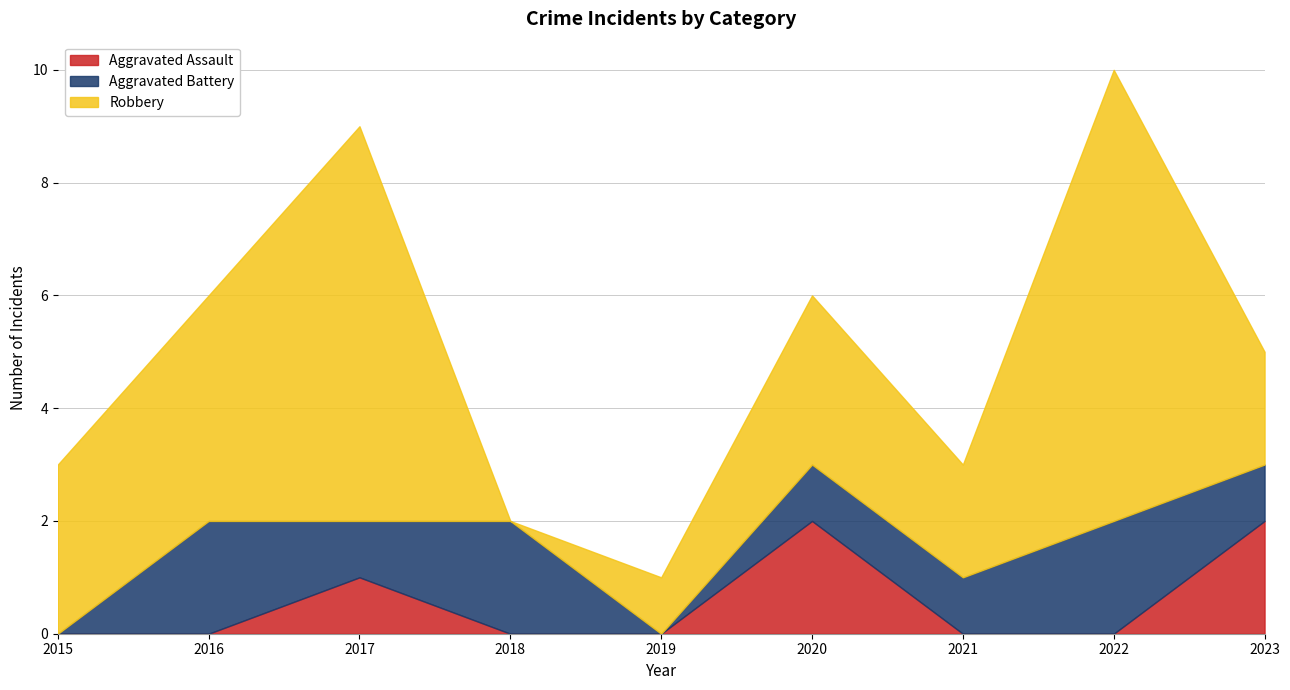

How many values in Aggravated Battery are above zero?

7